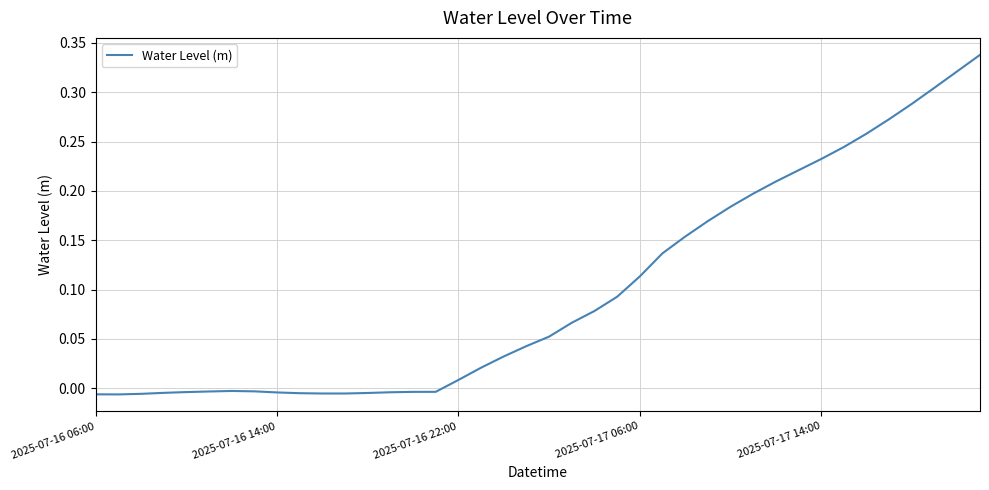

Does the chart have visible grid lines?

Yes